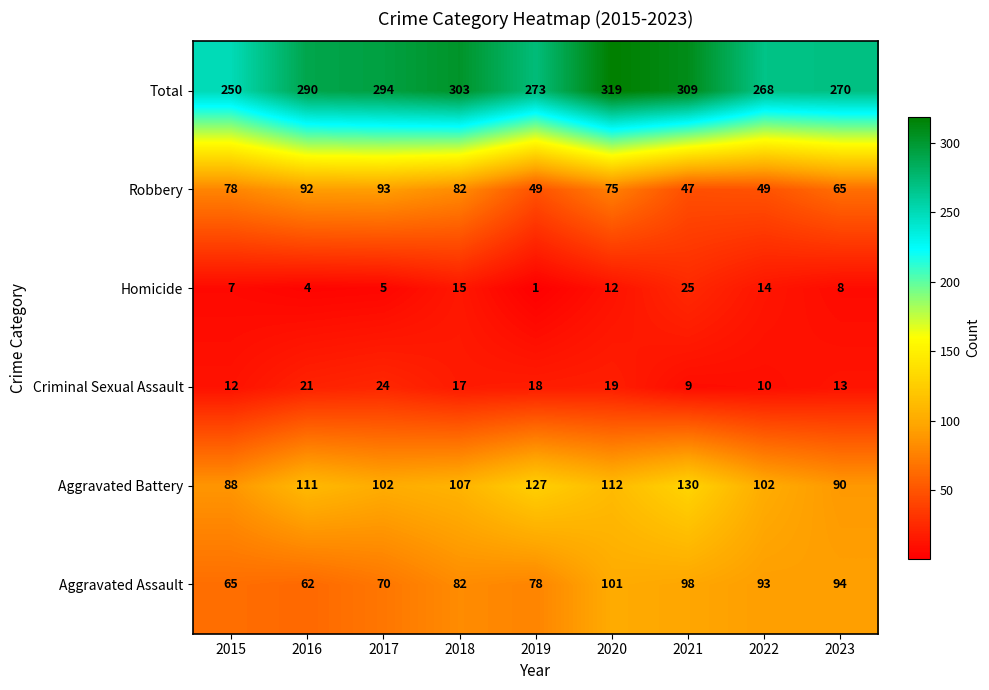

What value does the Robbery series have at 2023?

65